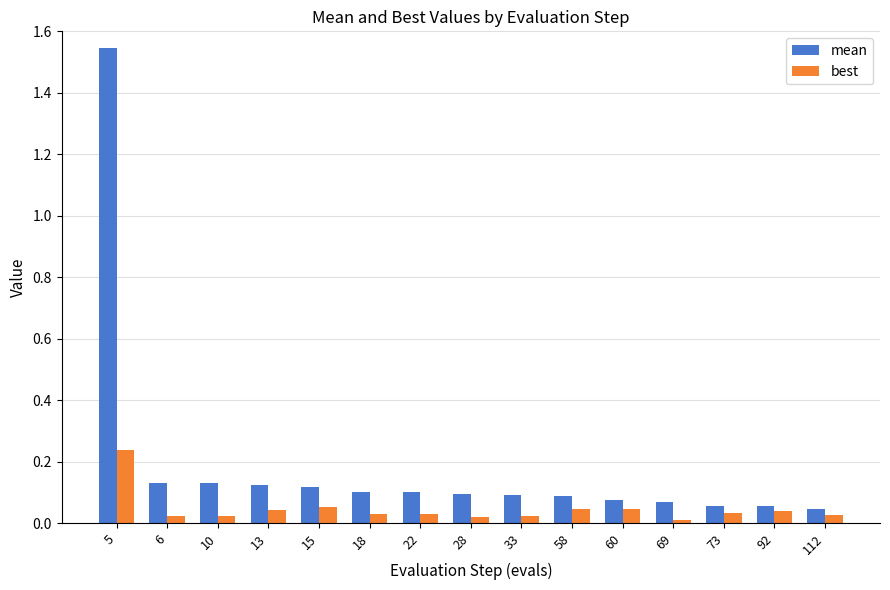

At which category is the sum across all series the highest?

5